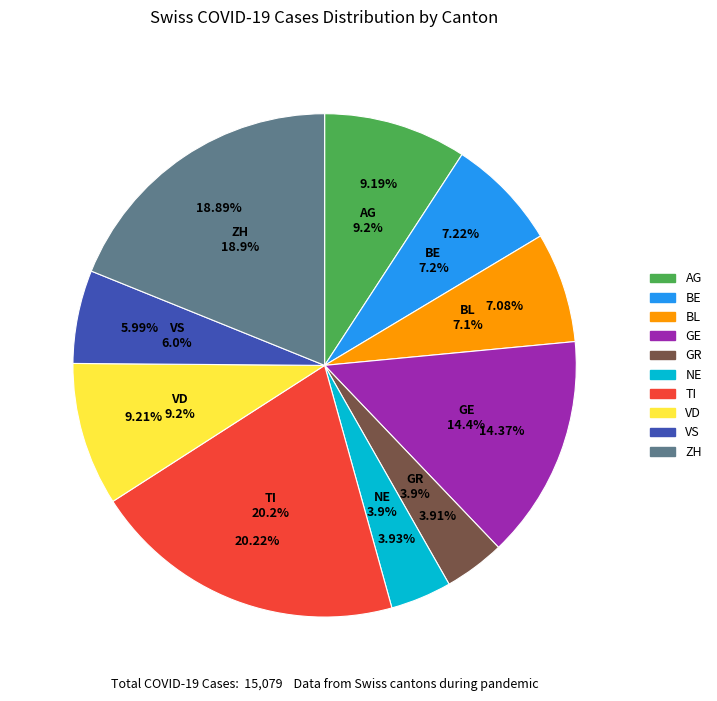

Is it true that NE is 4% of the pie?

True